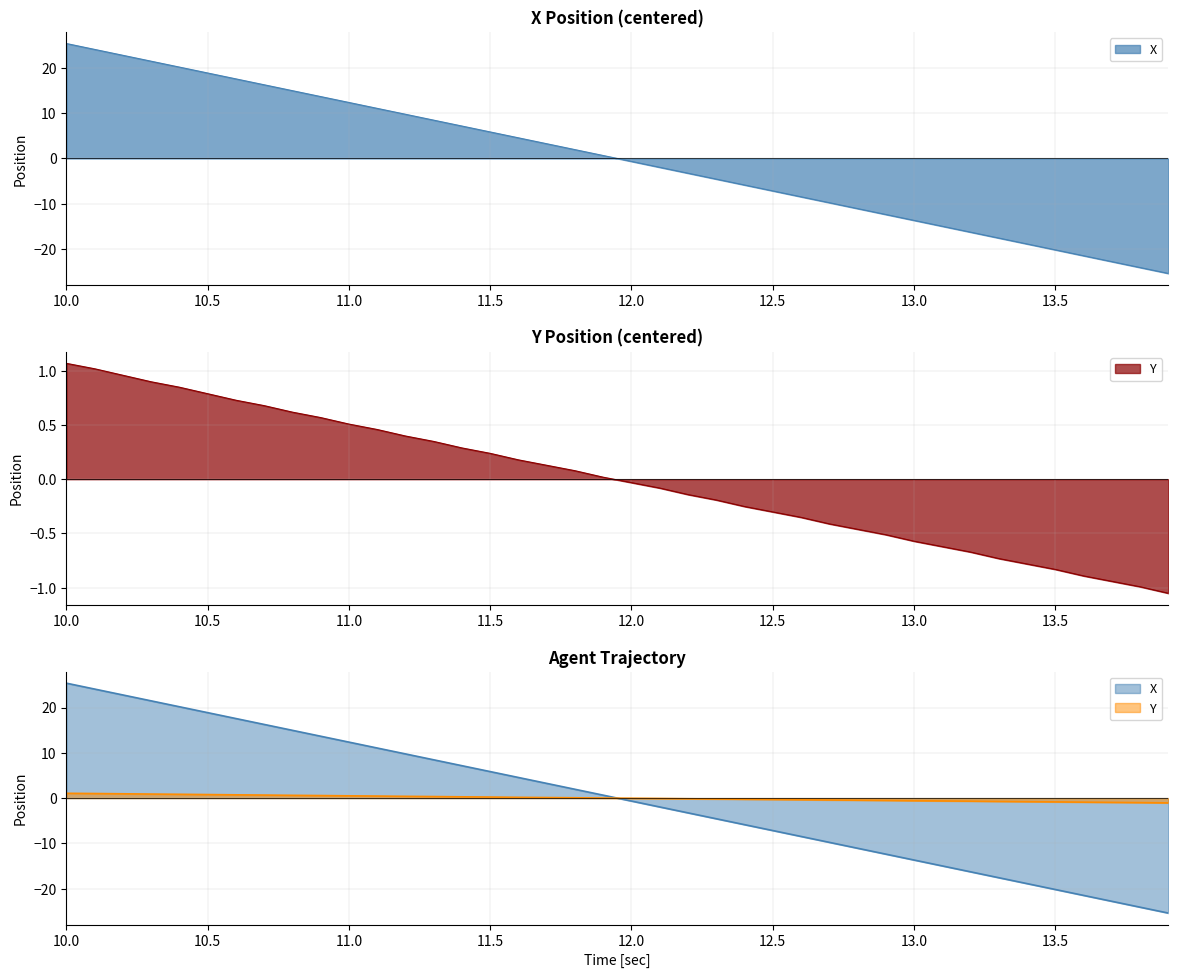

Does the chart display data point markers on the line(s)?

No